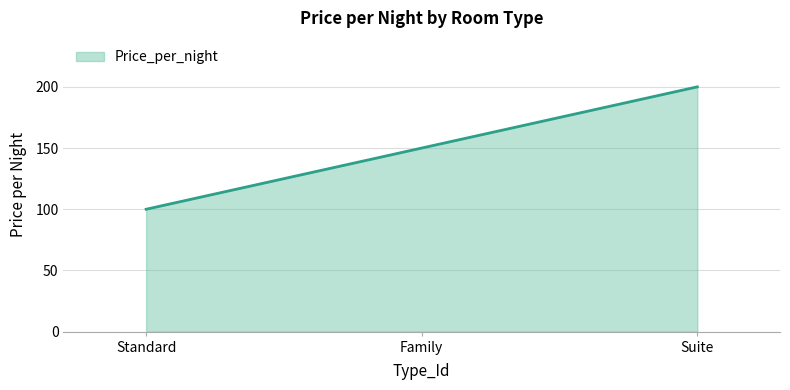

What is the average value?

150